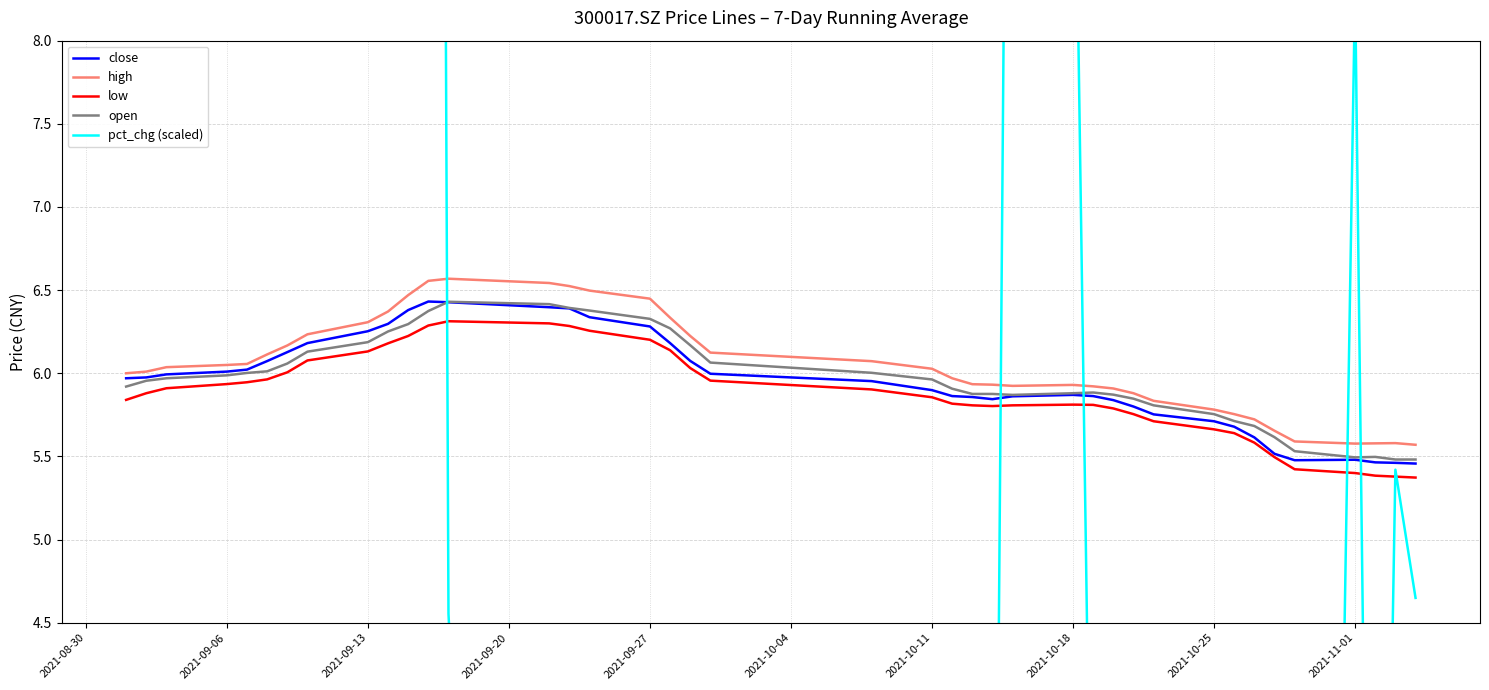

True or false: low and close cross at least once.

False